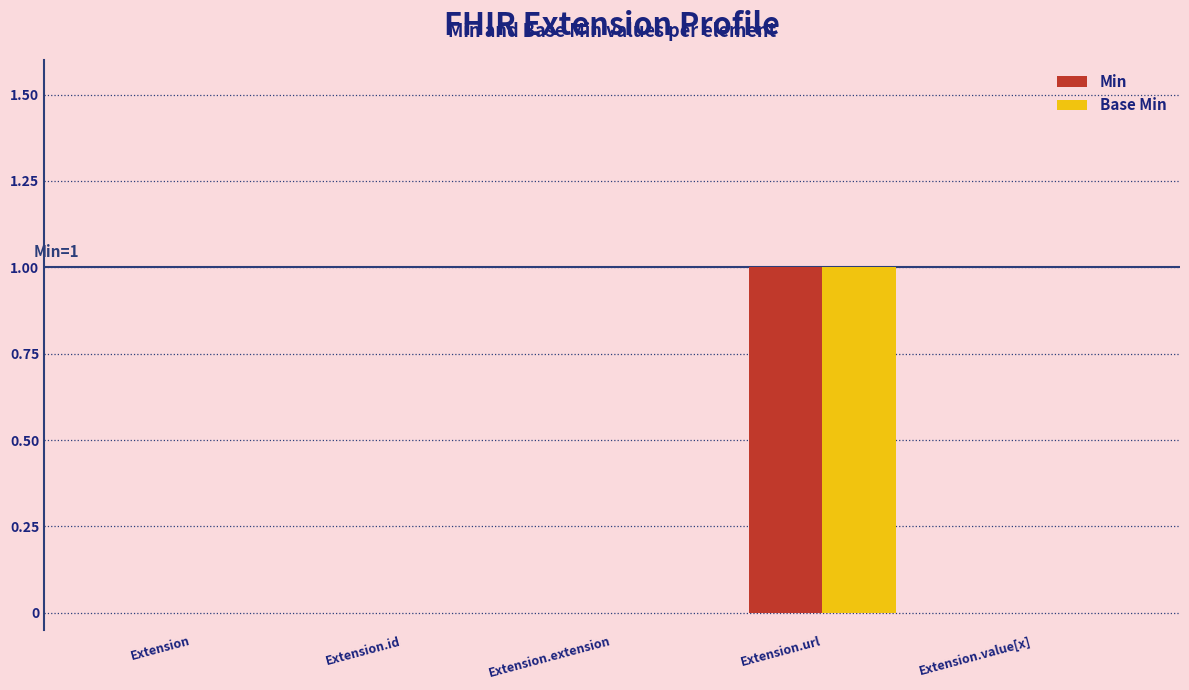

How many groups of bars are there?

5